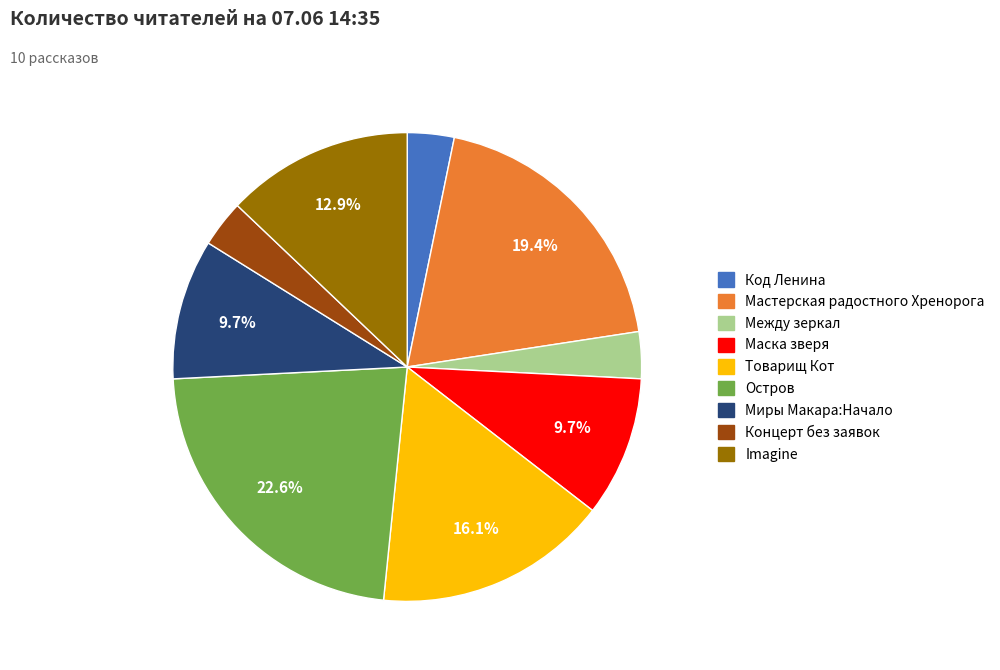

How many slices are in this pie chart?

9